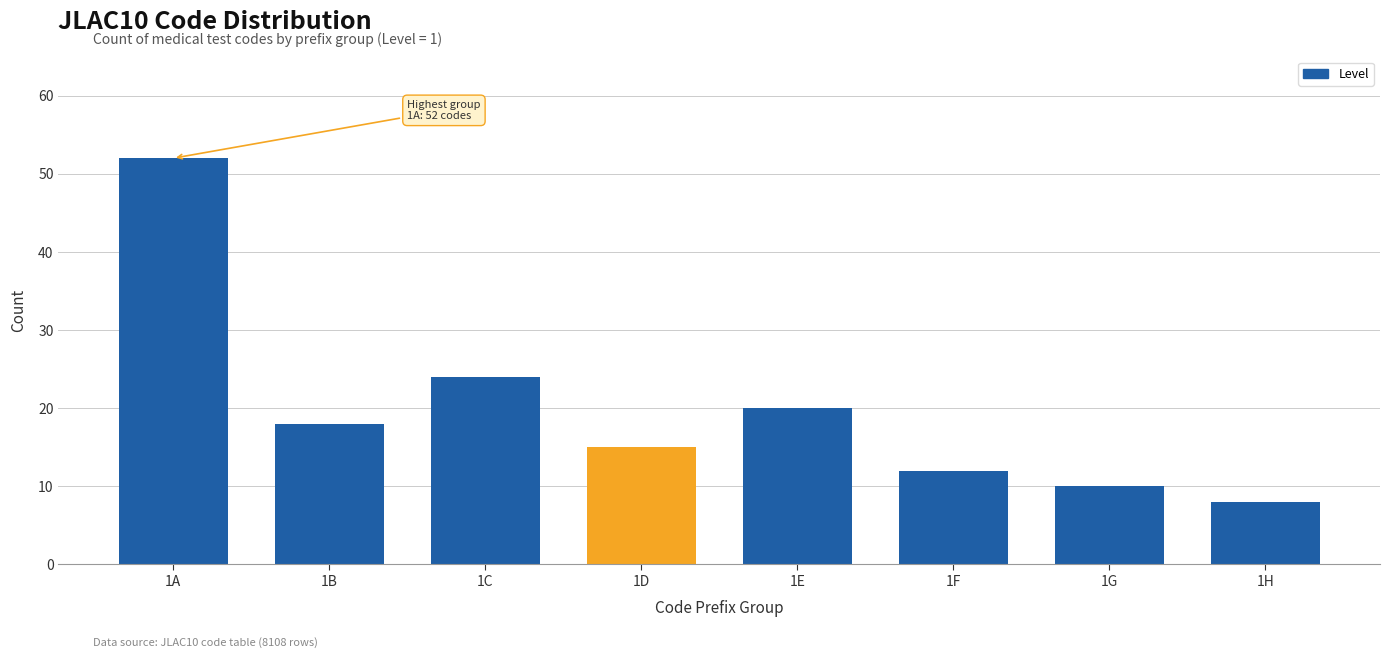

Reading right to left, transcribe all the data shown in this chart.

1H=8	1G=10	1F=12	1E=20	1D=15	1C=24	1B=18	1A=52